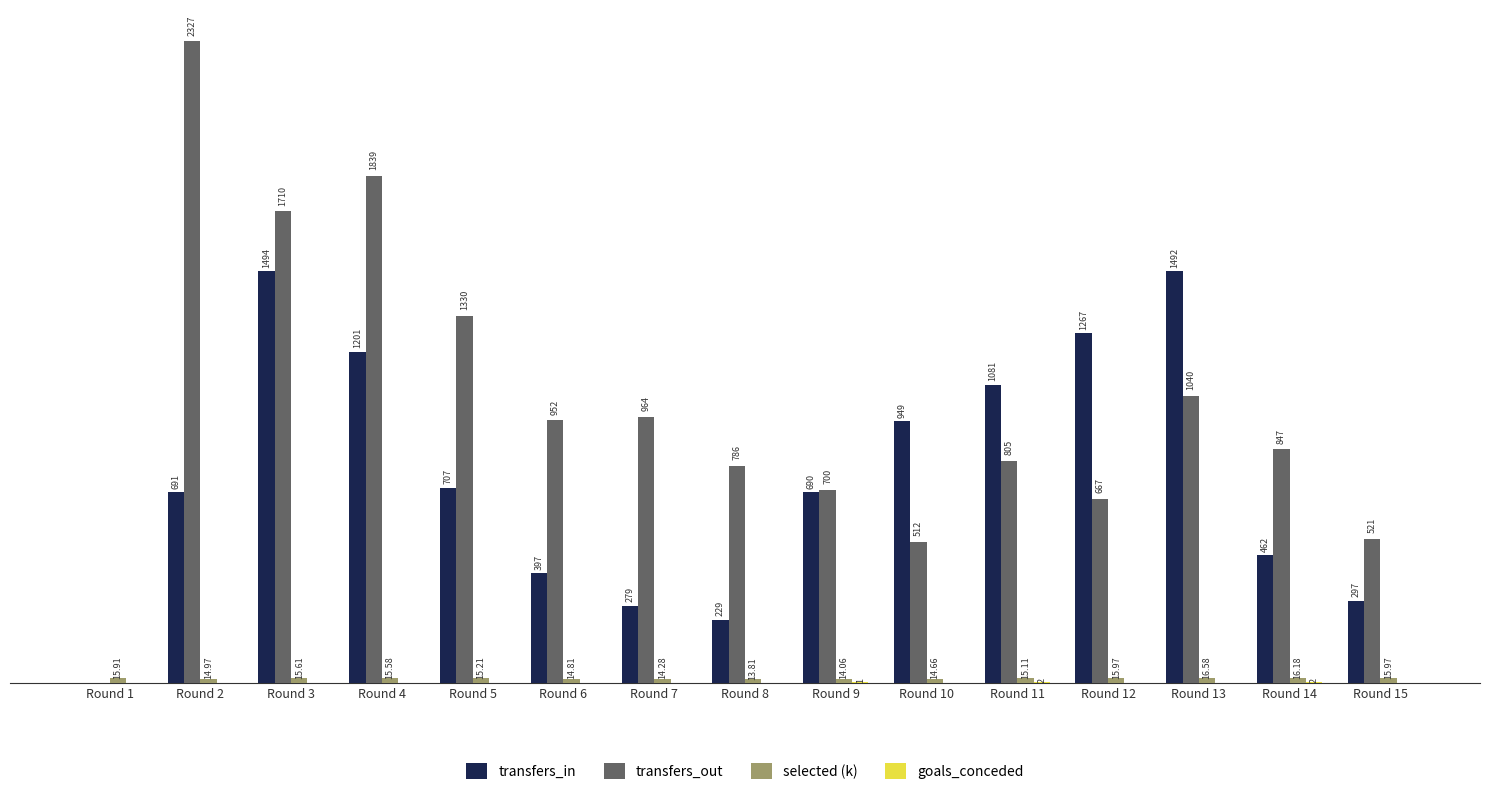

At which category is the sum across all series the highest?

Round 3